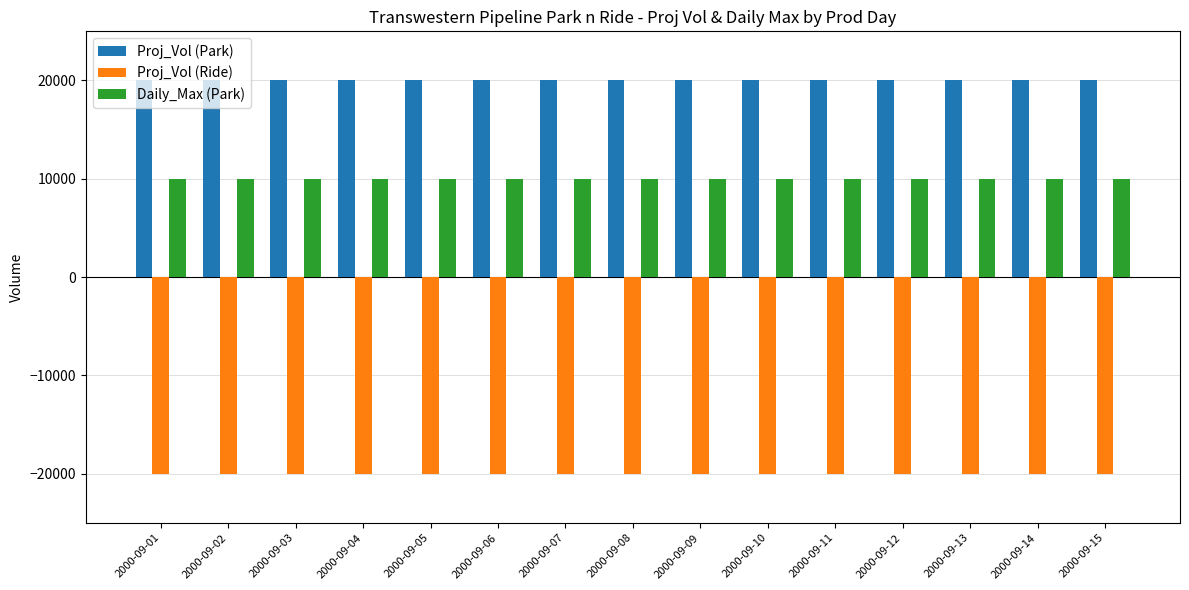

How many bars are there in each group?

3